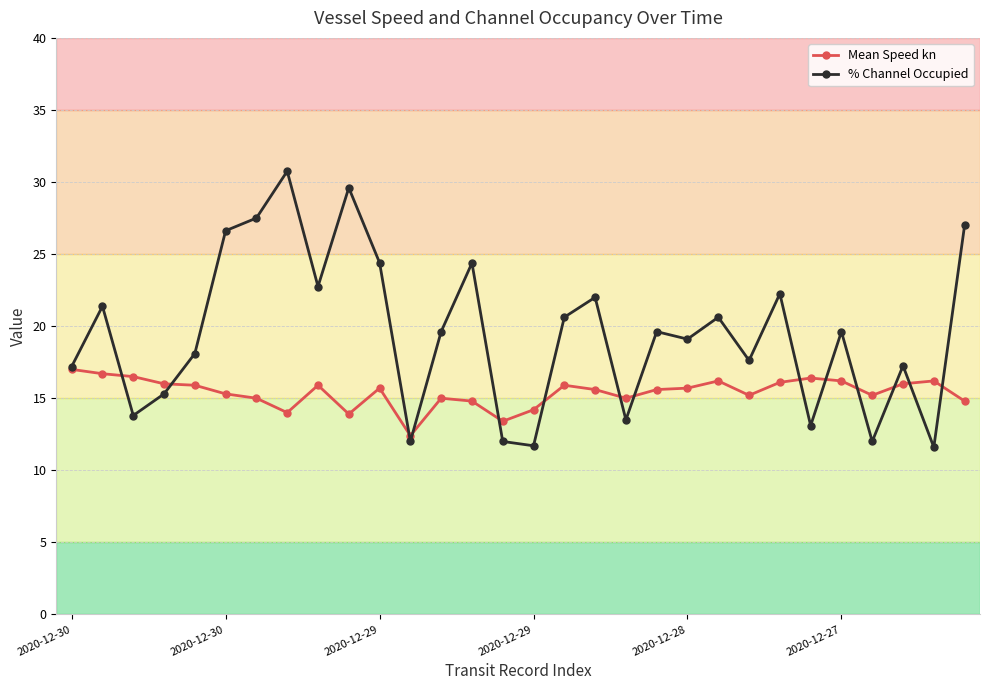

Rank the series by their average value, from lowest to highest.

Mean Speed kn, % Channel Occupied